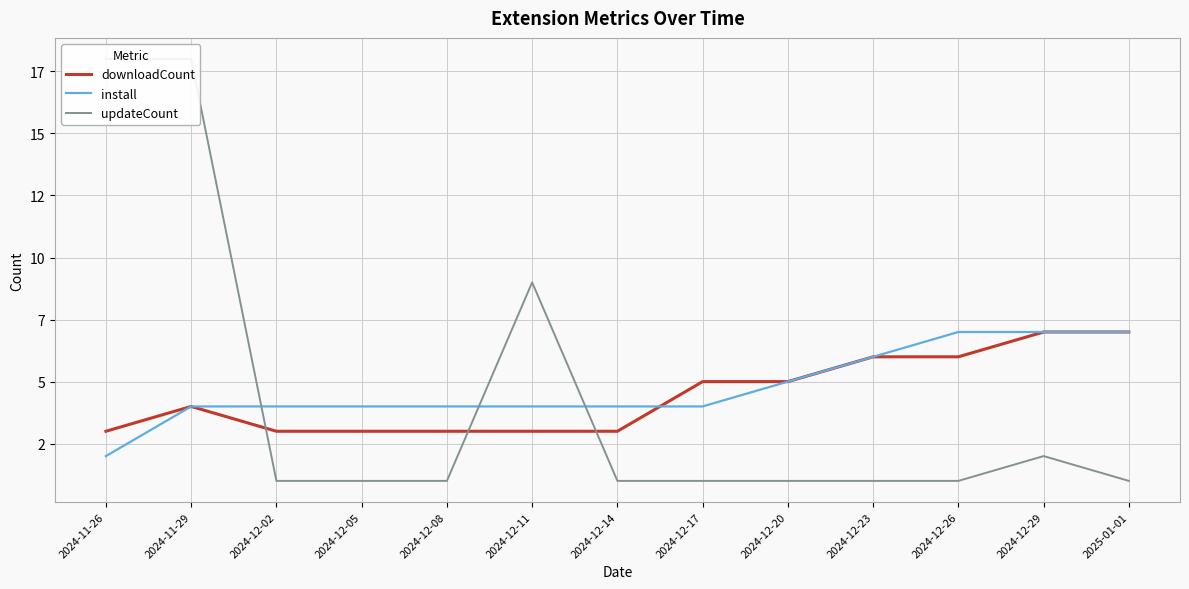

What is the highest value of the updateCount series?

18